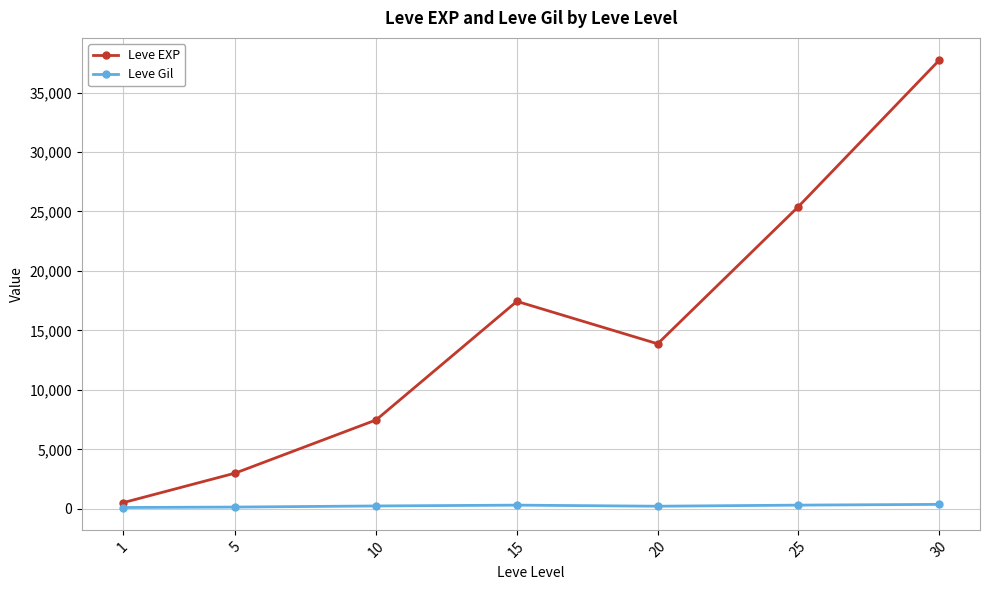

Which series changed the most between 10 and 25?

Leve EXP